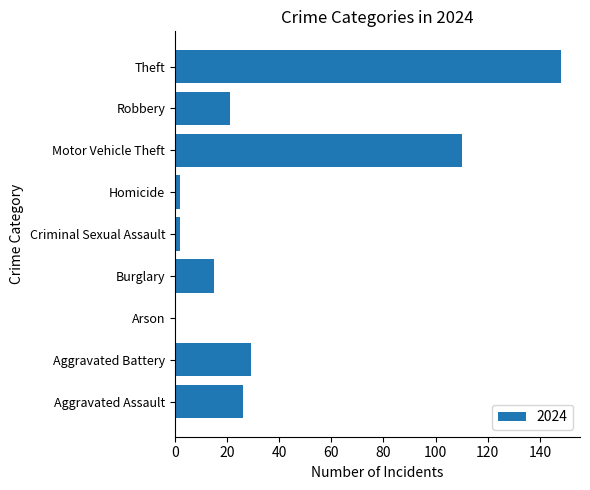

What is the sum of all values?

353